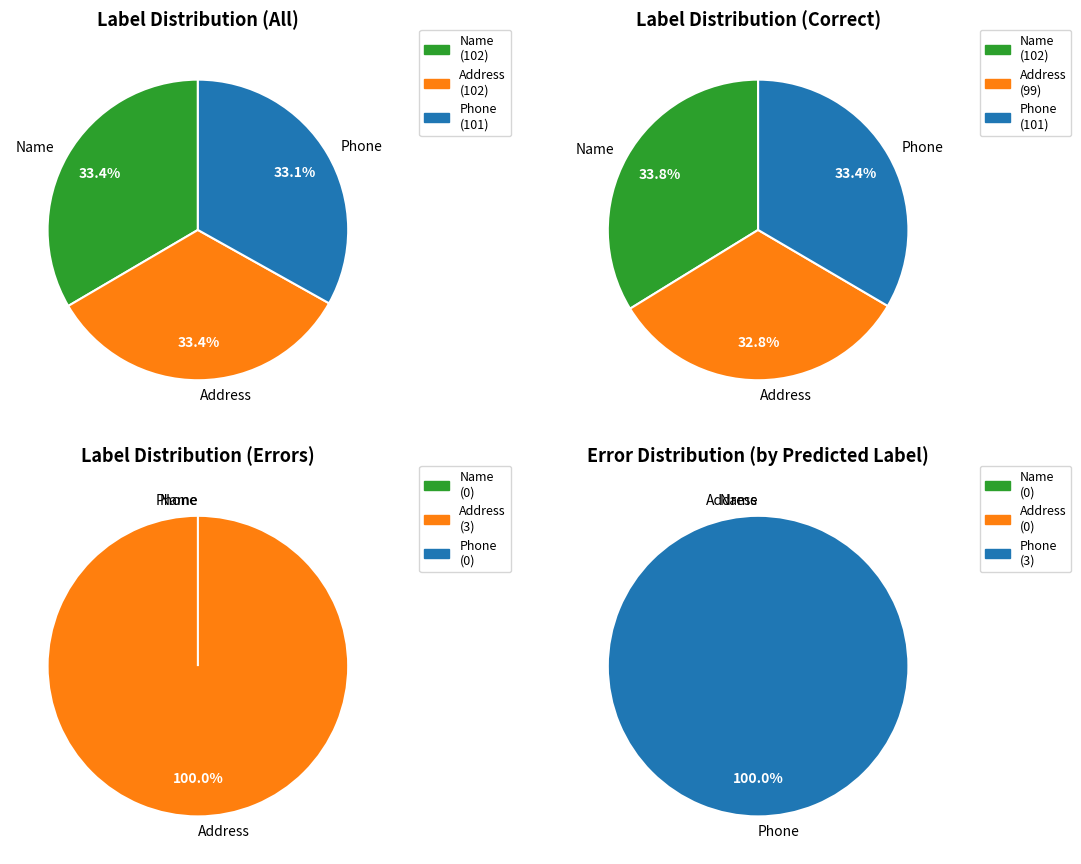

What is the ratio of the value at Name (Label=0) to the value at Phone (Label=2)?

1.0